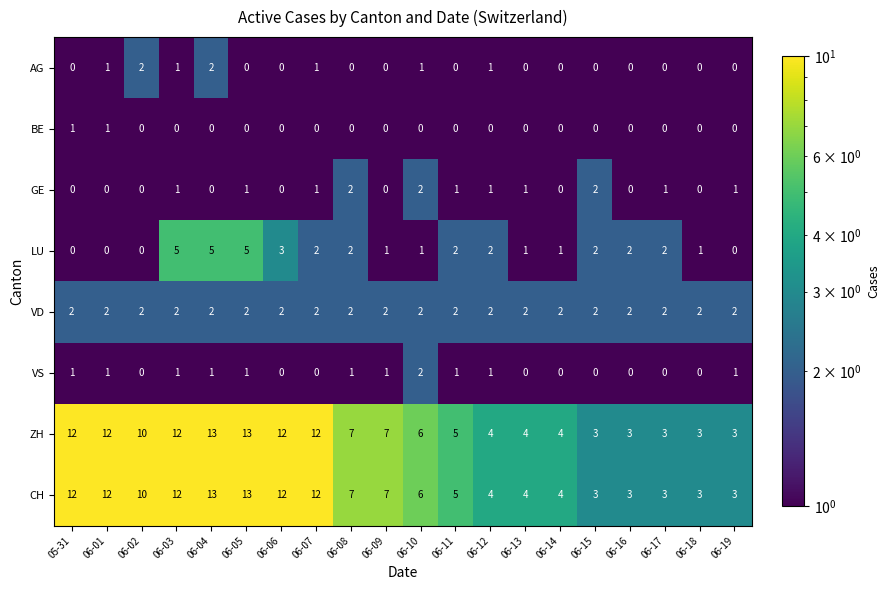

What is the average value of the CH series?

7